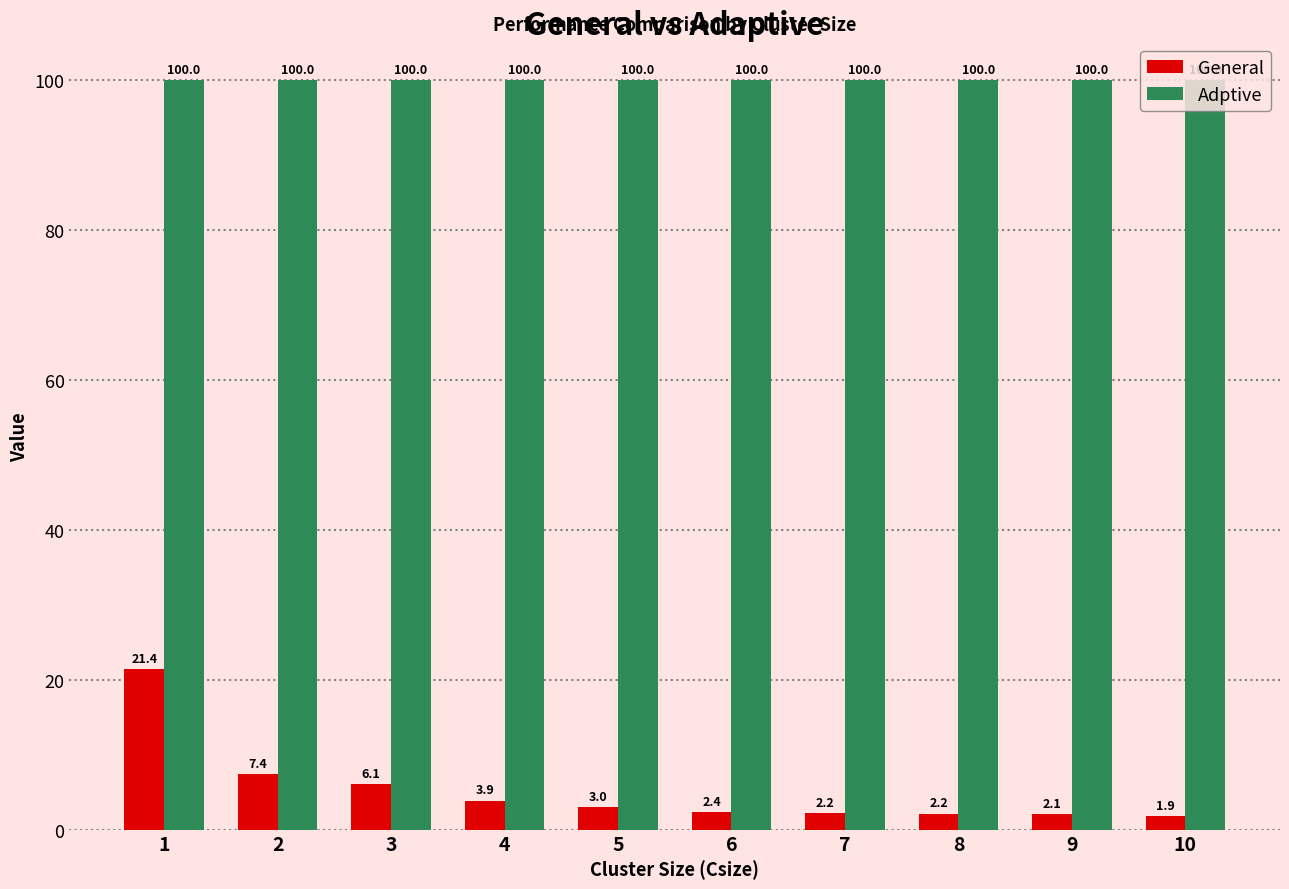

What is the greatest value displayed?

100.0